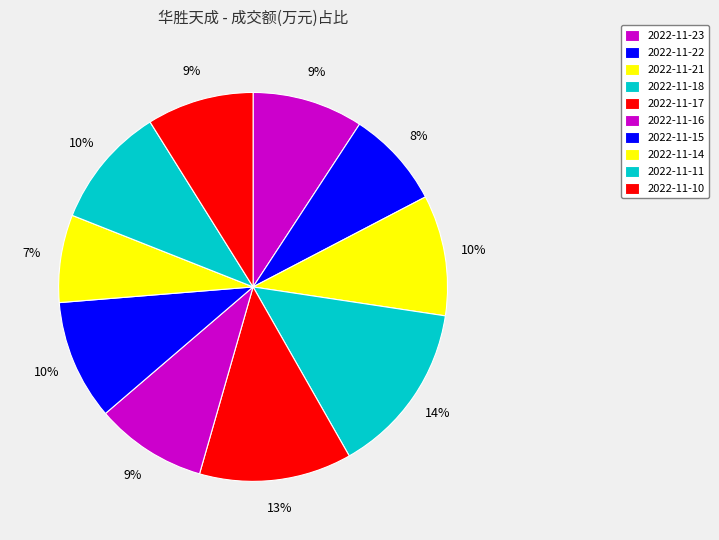

How many slices are in this pie chart?

10